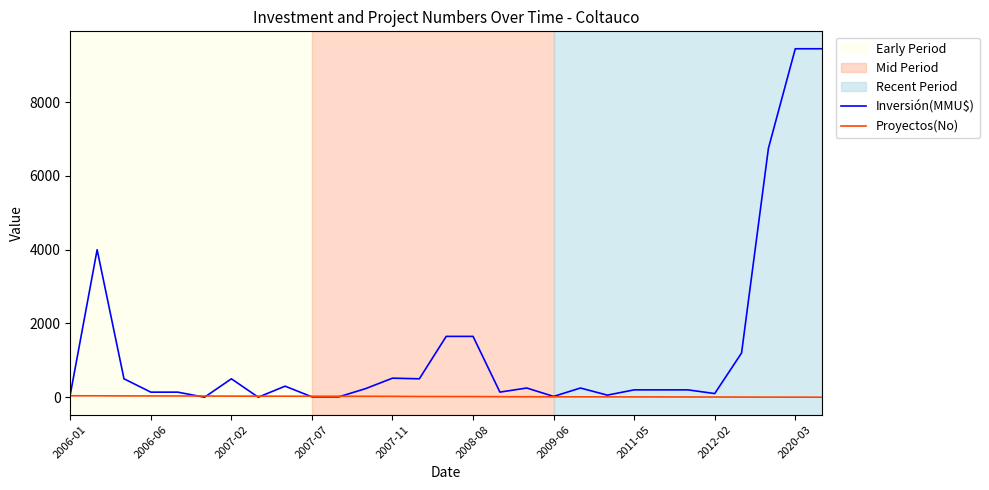

Rank the series by their maximum value, from lowest to highest.

Proyectos(No), Inversión(MMU$)